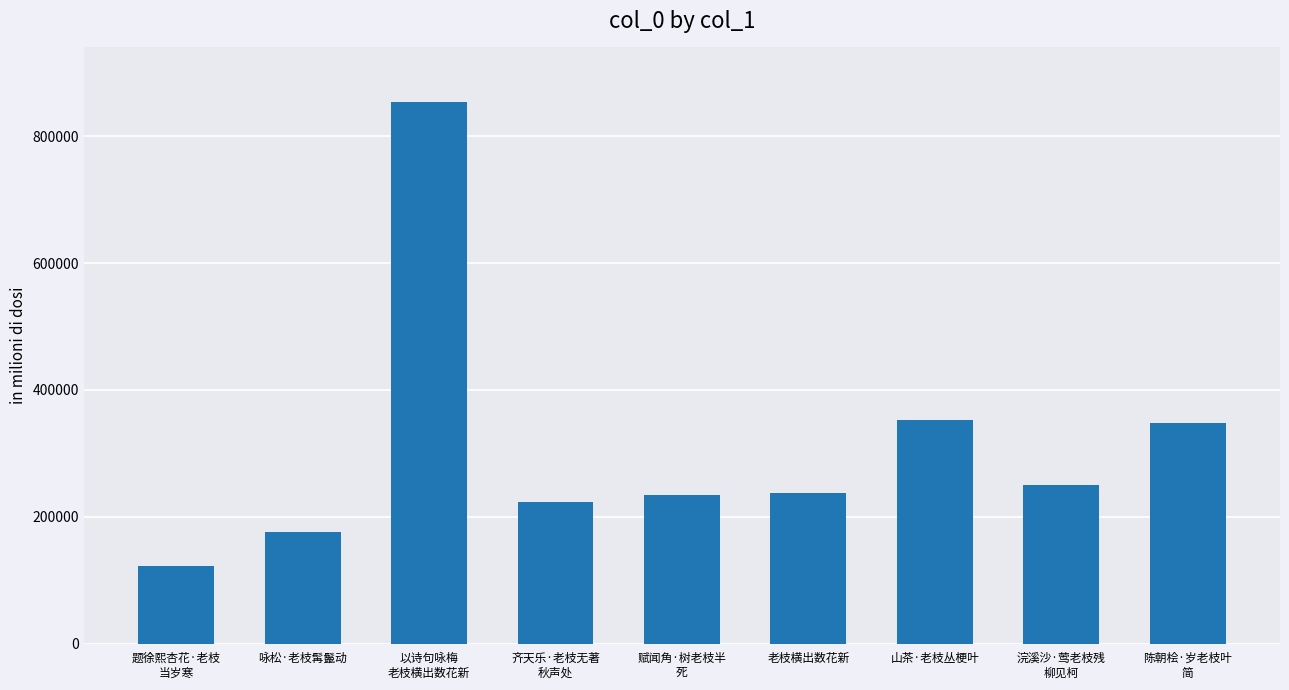

What is the value of the 4th bar from the left?

223437